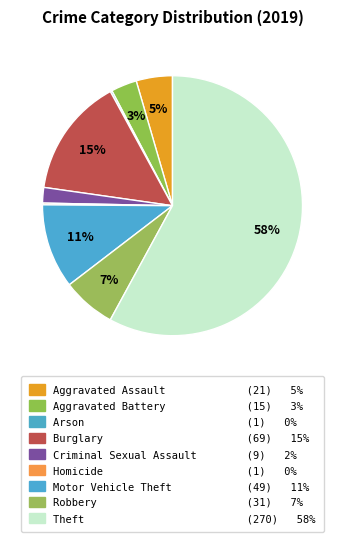

What is the ratio of the value at Robbery to the value at Theft?

0.1